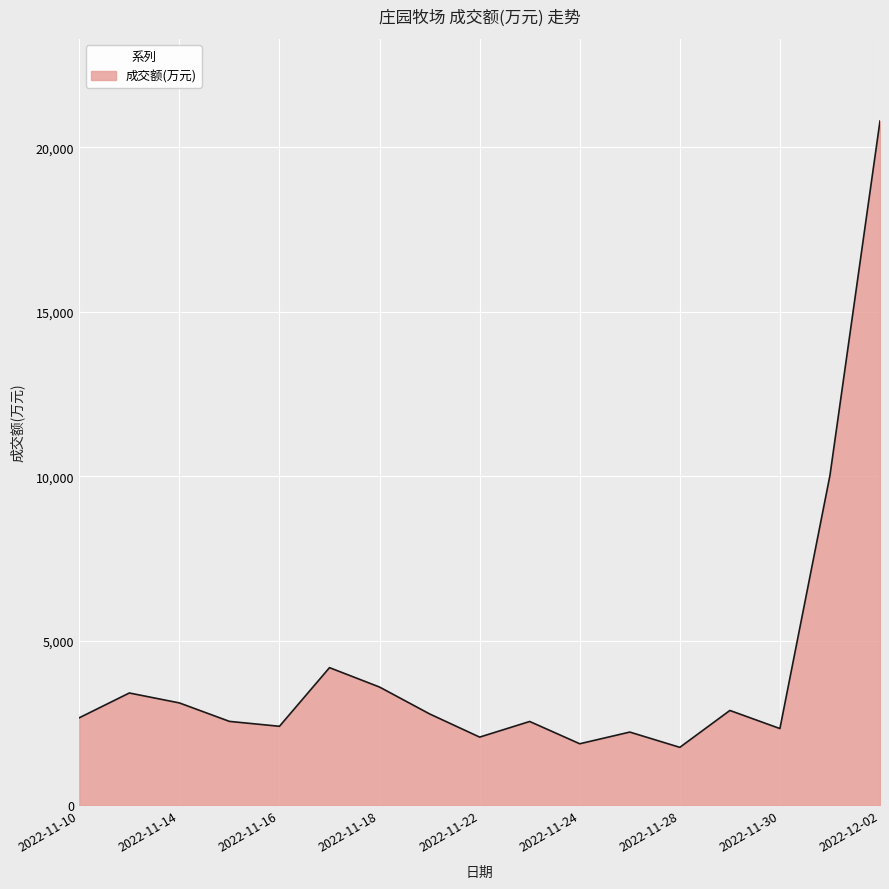

What is the minimum value shown in the chart?

1764